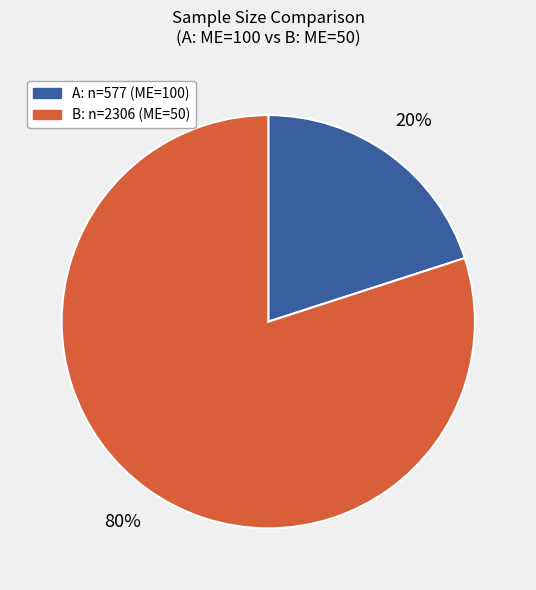

To the nearest percent, what percentage of the pie is A: n=577 (ME=100)?

20%